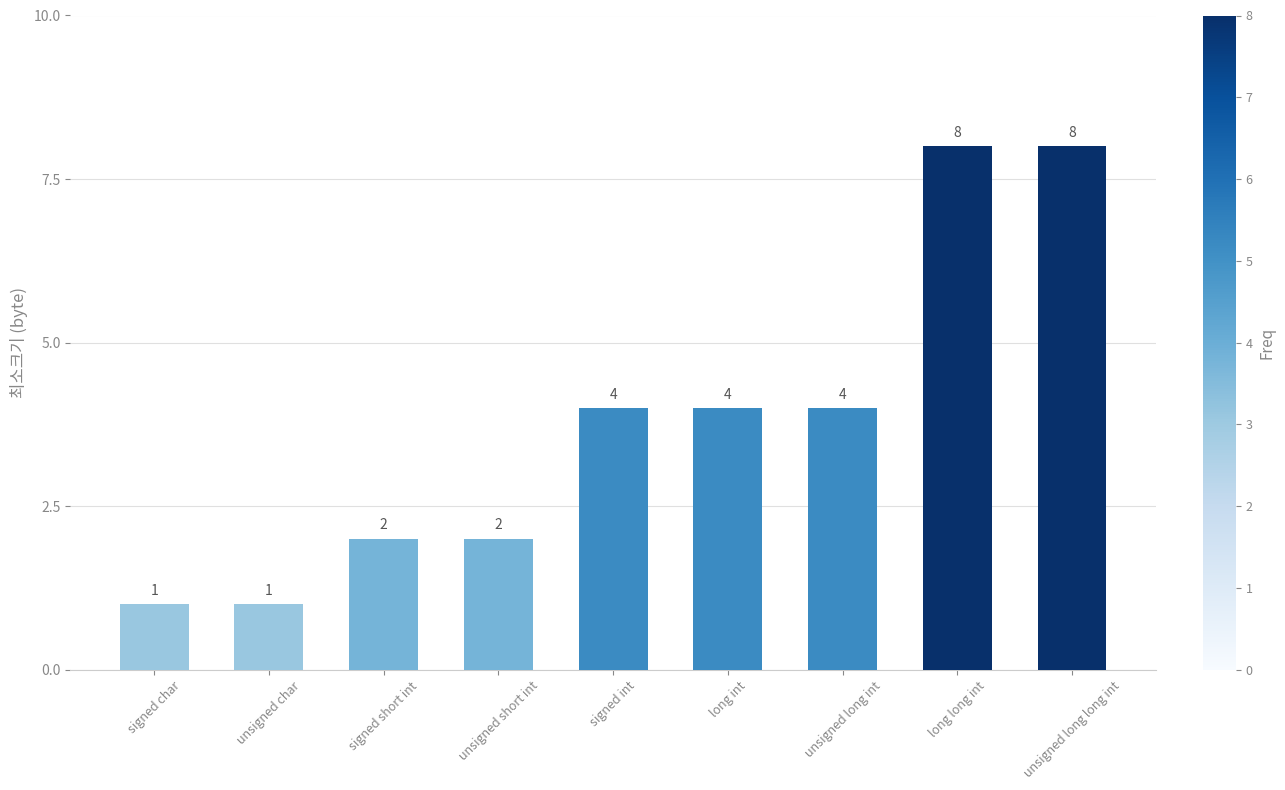

What is the average value?

4